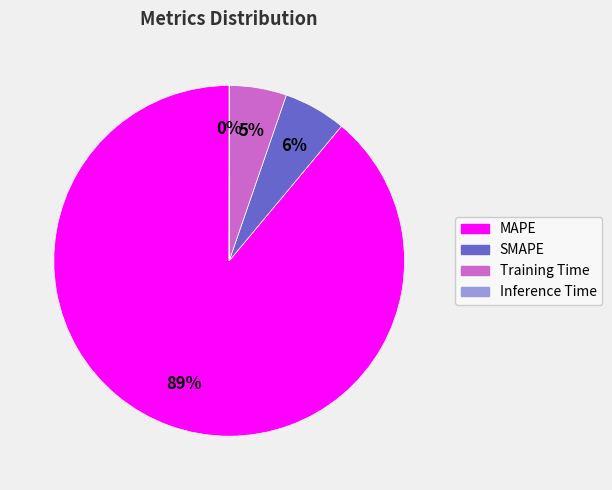

Which has a higher value, SMAPE or Training Time?

SMAPE